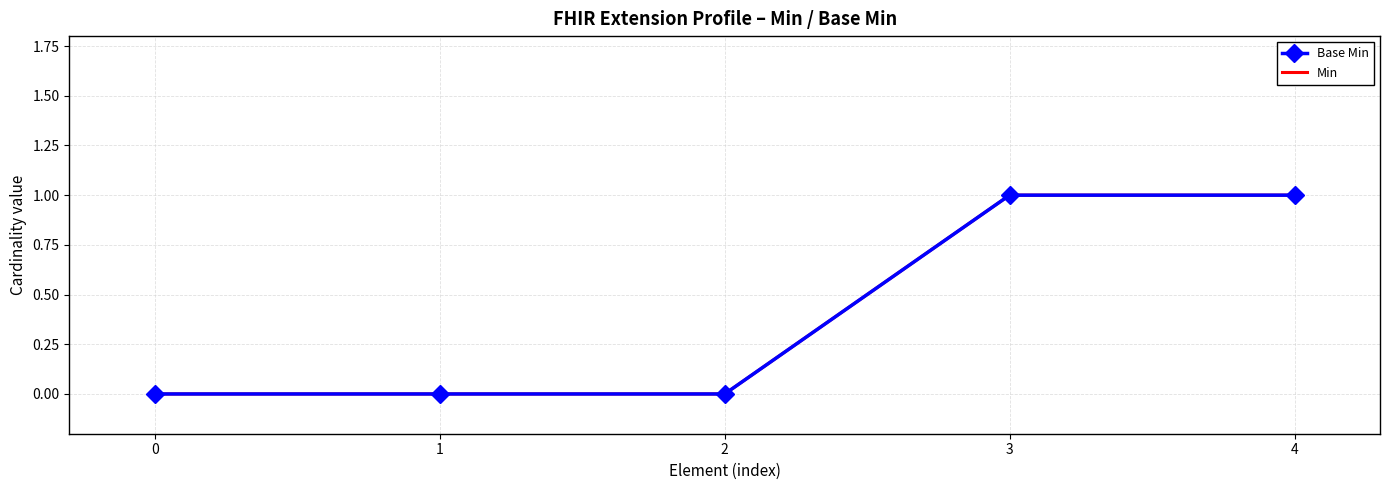

True or false: Min has more than 0 points higher than both neighbors.

False